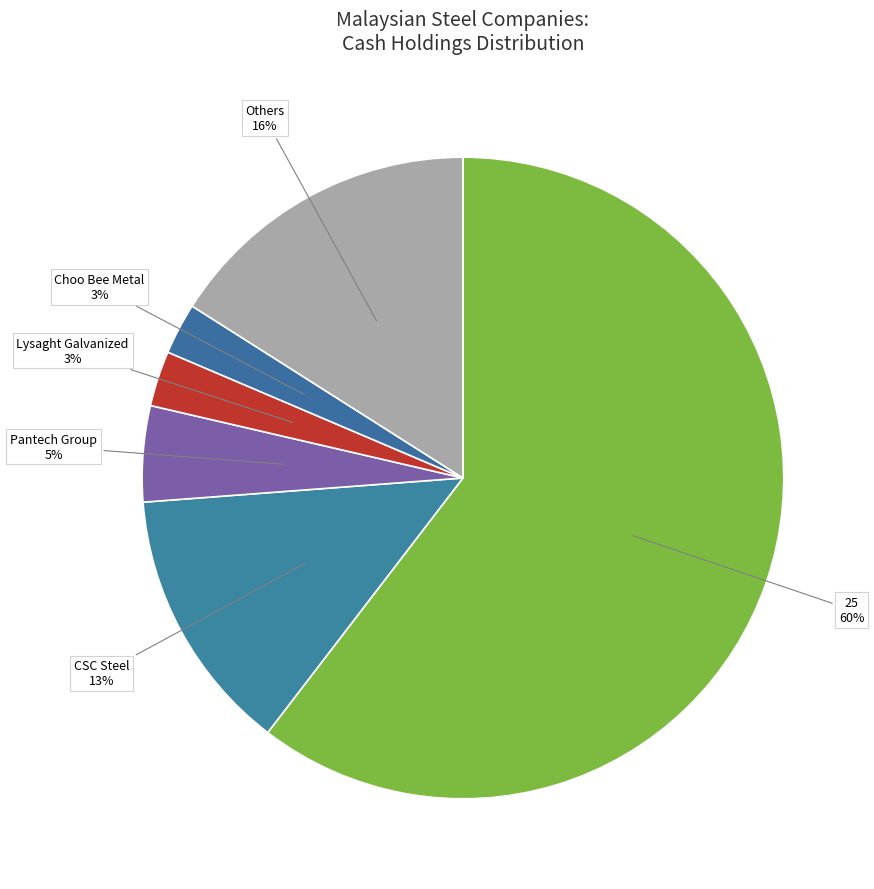

To the nearest percent, what percentage of the pie is Lysaght Galvanized?

3%